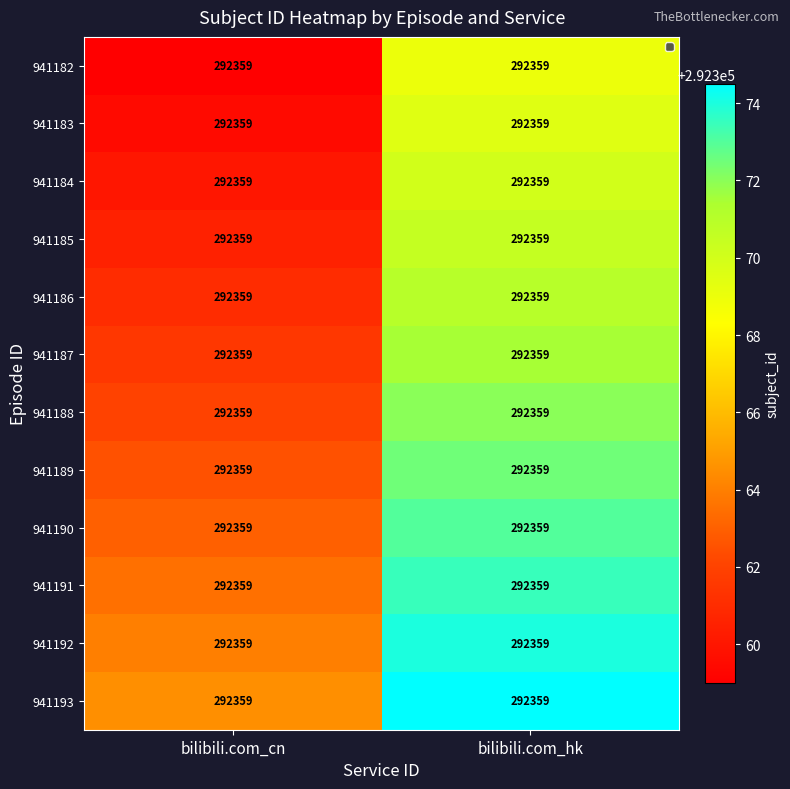

At which label is 941190 closest to 292368?

bilibili.com_cn